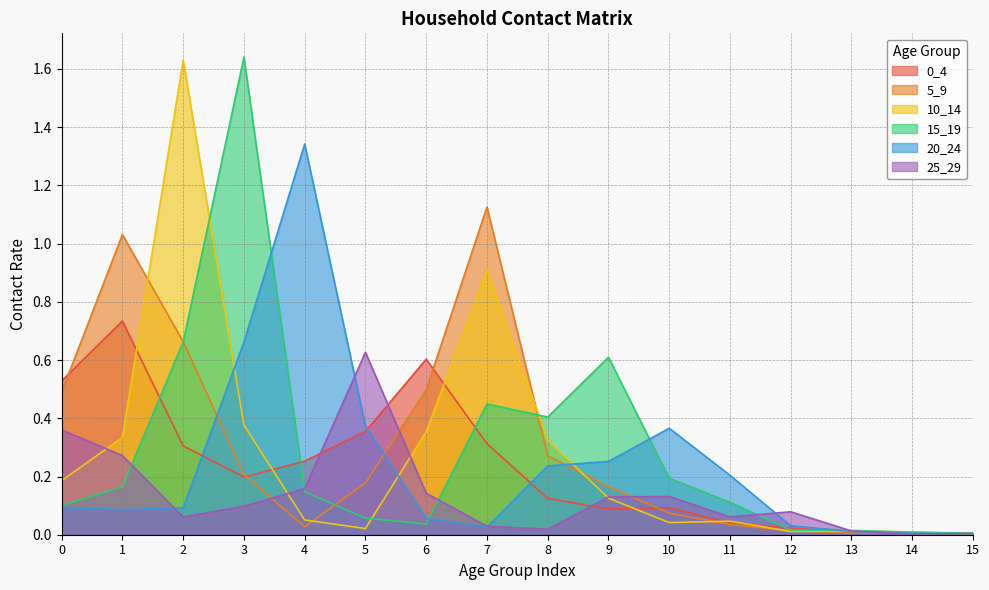

What is the sum of the 10_14 values at 3 and 6?

0.7